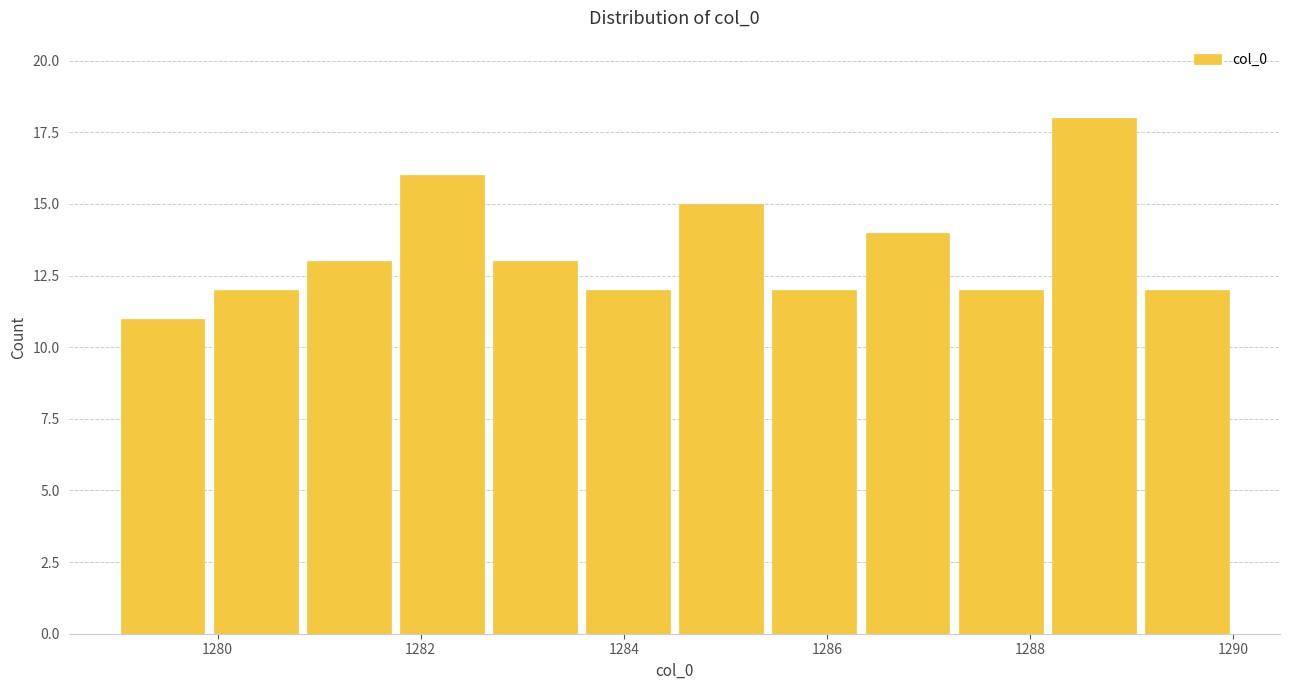

Over which range of the x-axis is the bar tallest?

1288.2 to 1289.0